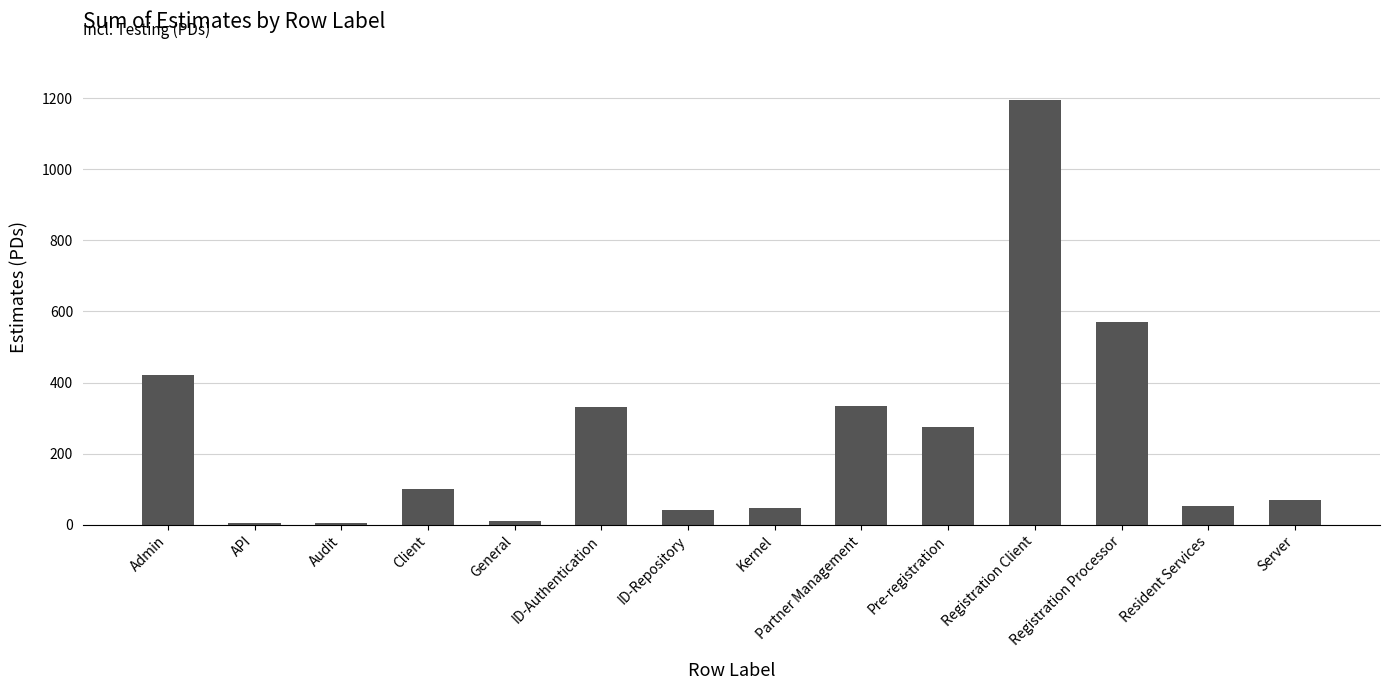

Approximately how many times larger is the value at Kernel compared to Resident Services?

0.9